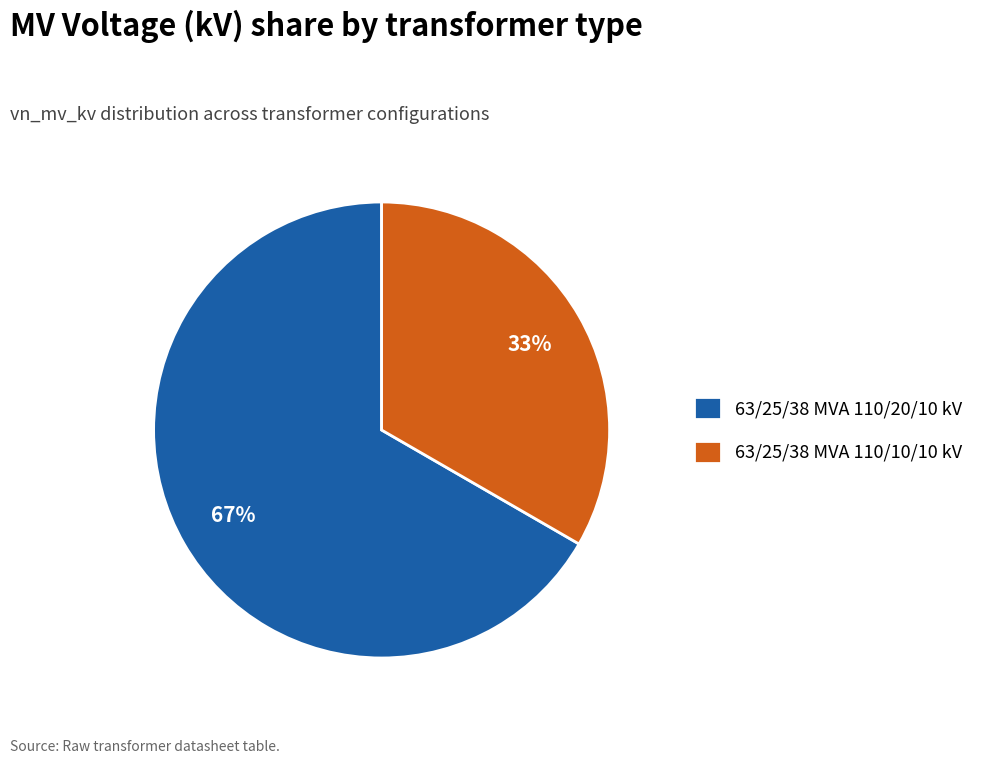

To the nearest percent, what is the combined percentage of 63/25/38 MVA 110/10/10 kV and 63/25/38 MVA 110/20/10 kV?

100%